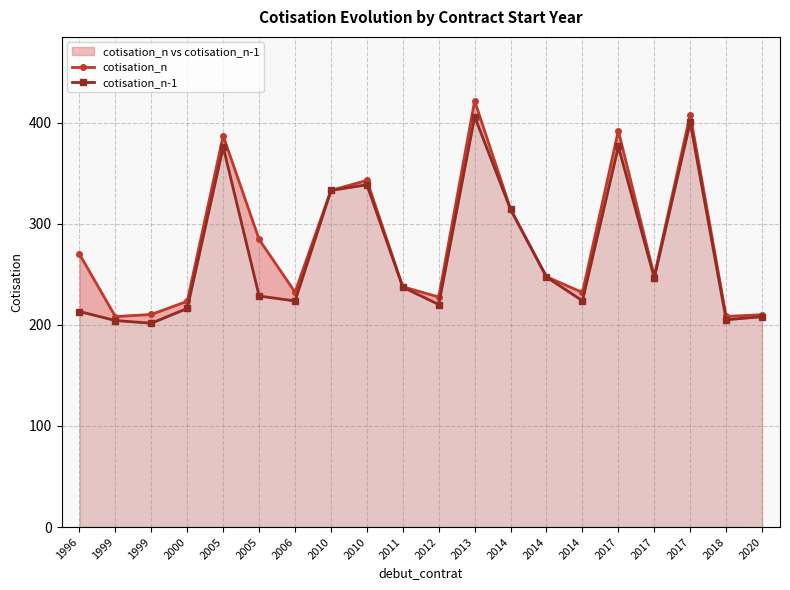

At which label does cotisation_n first exceed 248?

1996